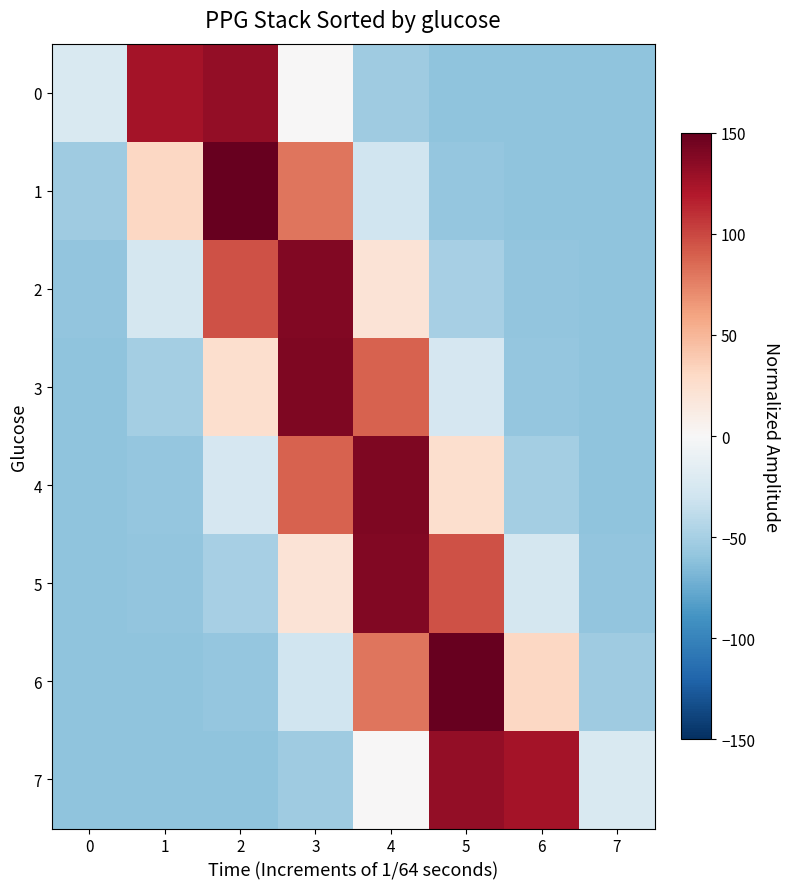

Which series has the largest range (max minus min)?

1